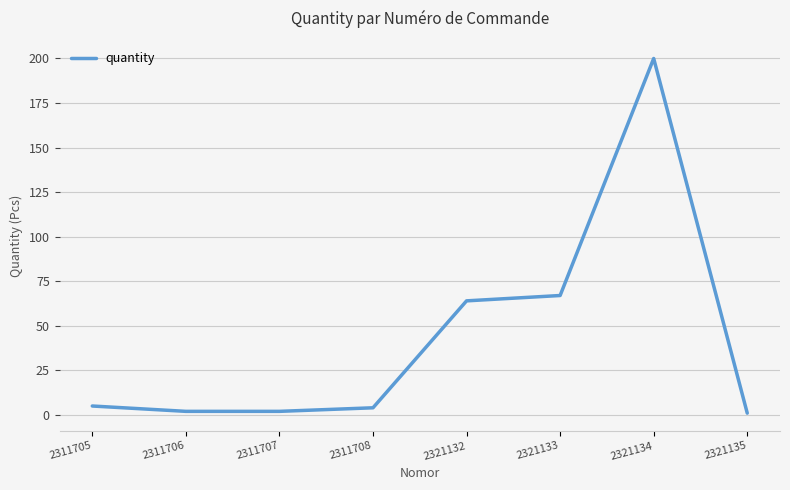

Between 2311706 and 2321132, which is larger?

2321132